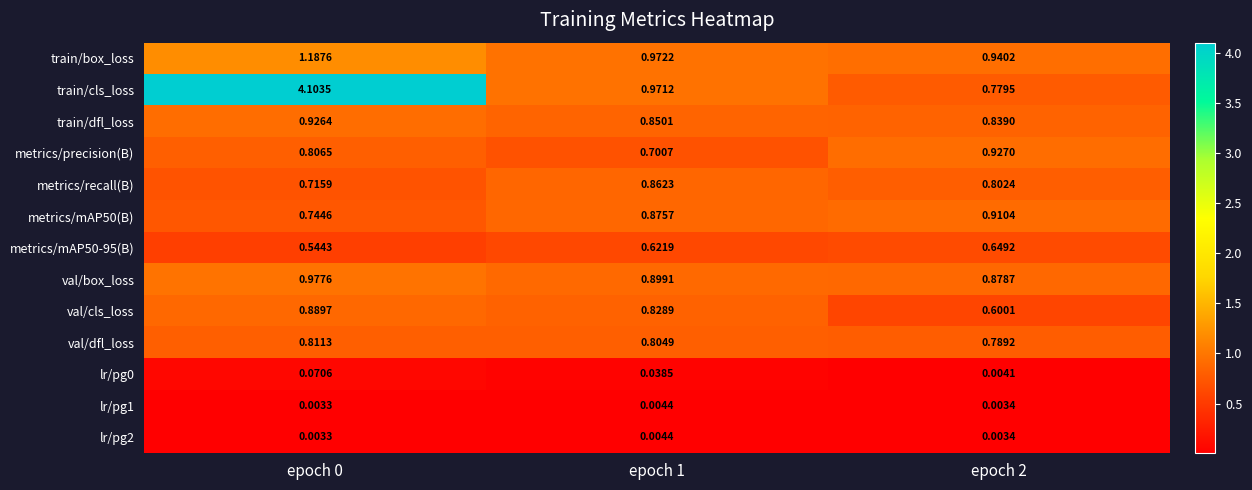

Which series changed the most between epoch 1 and epoch 2?

val/cls_loss